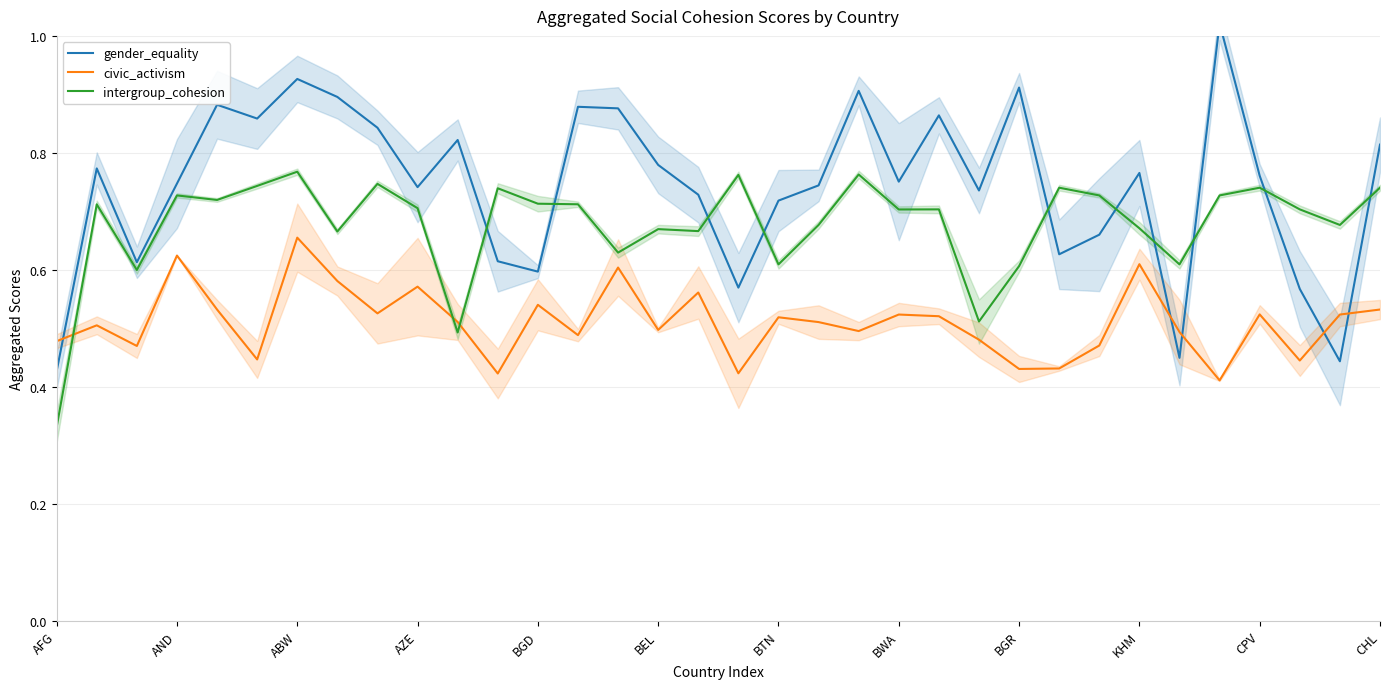

Is this an area chart (filled region under the line)?

No